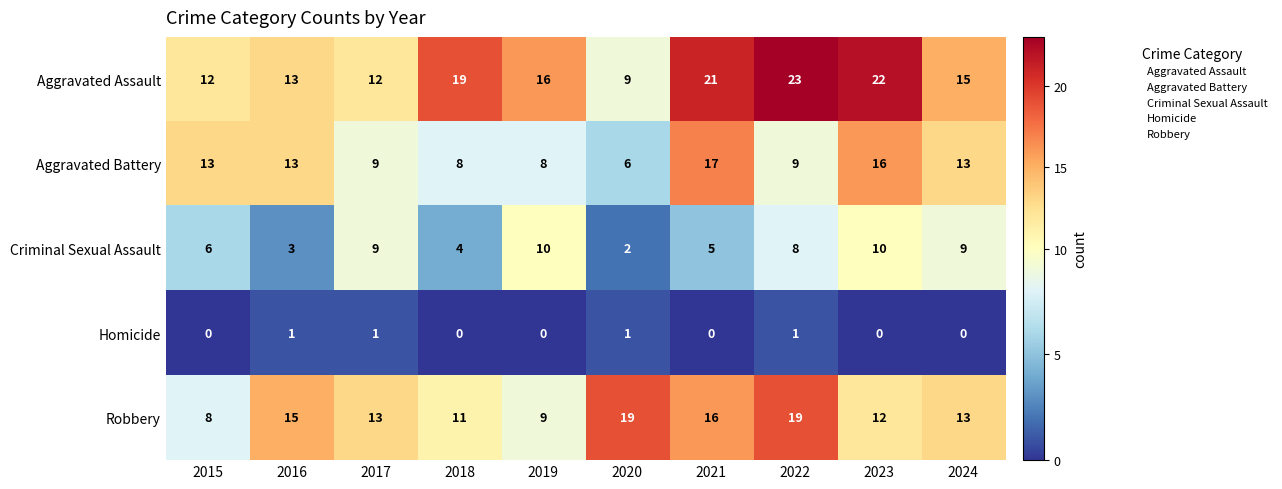

Is the value of Aggravated Assault at 2020 greater than the value of Aggravated Battery at 2015?

No